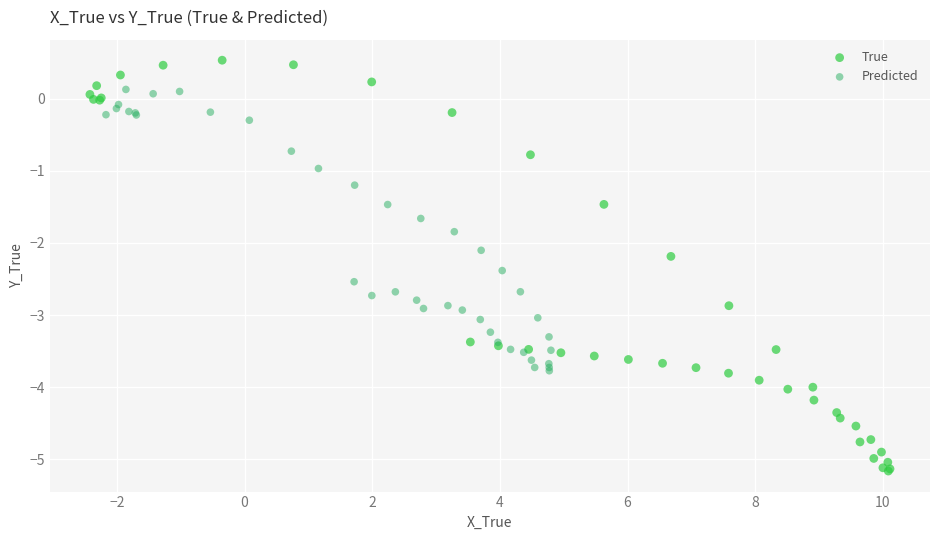

Which series reaches the maximum Y coordinate?

True